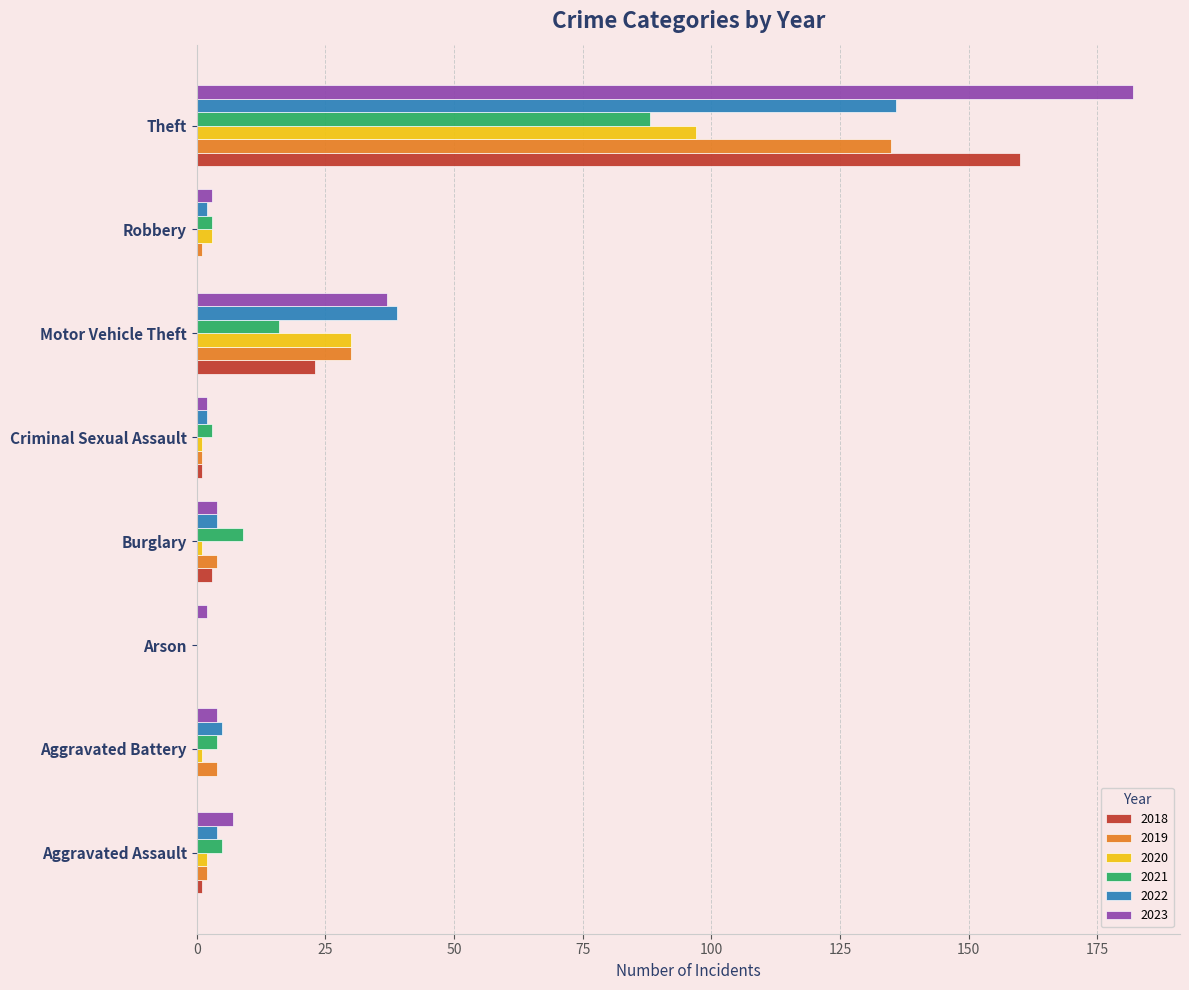

What is the sum of all 2019 values?

177